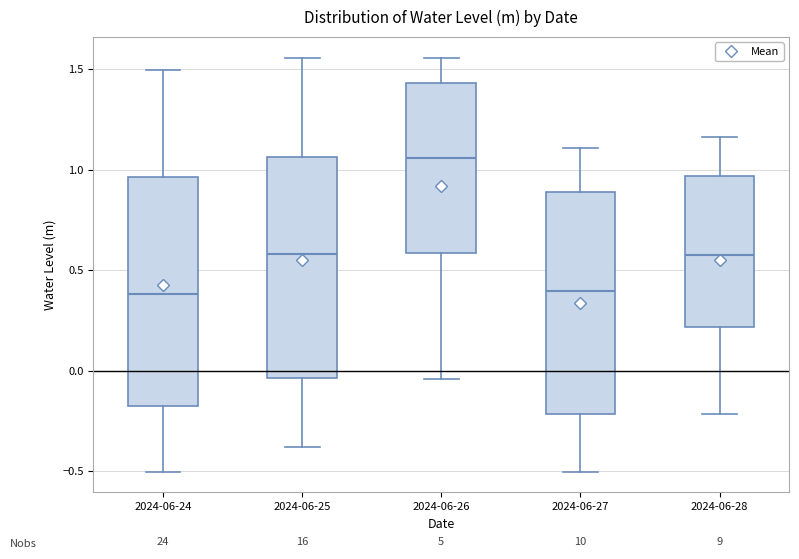

Reading left to right, read every box against the y-axis: the position of its median line, the range the box covers, and the ends of its whiskers. The values are not printed on the chart, so give them approximately, as read against the axis.

2024-06-24: median 0.40, box -0.15 to 0.95, whiskers -0.50 to 1.50
2024-06-25: median 0.60, box -0.05 to 1.05, whiskers -0.40 to 1.55
2024-06-26: median 1.05, box 0.60 to 1.45, whiskers -0.05 to 1.55
2024-06-27: median 0.40, box -0.20 to 0.90, whiskers -0.50 to 1.10
2024-06-28: median 0.60, box 0.20 to 0.95, whiskers -0.20 to 1.15